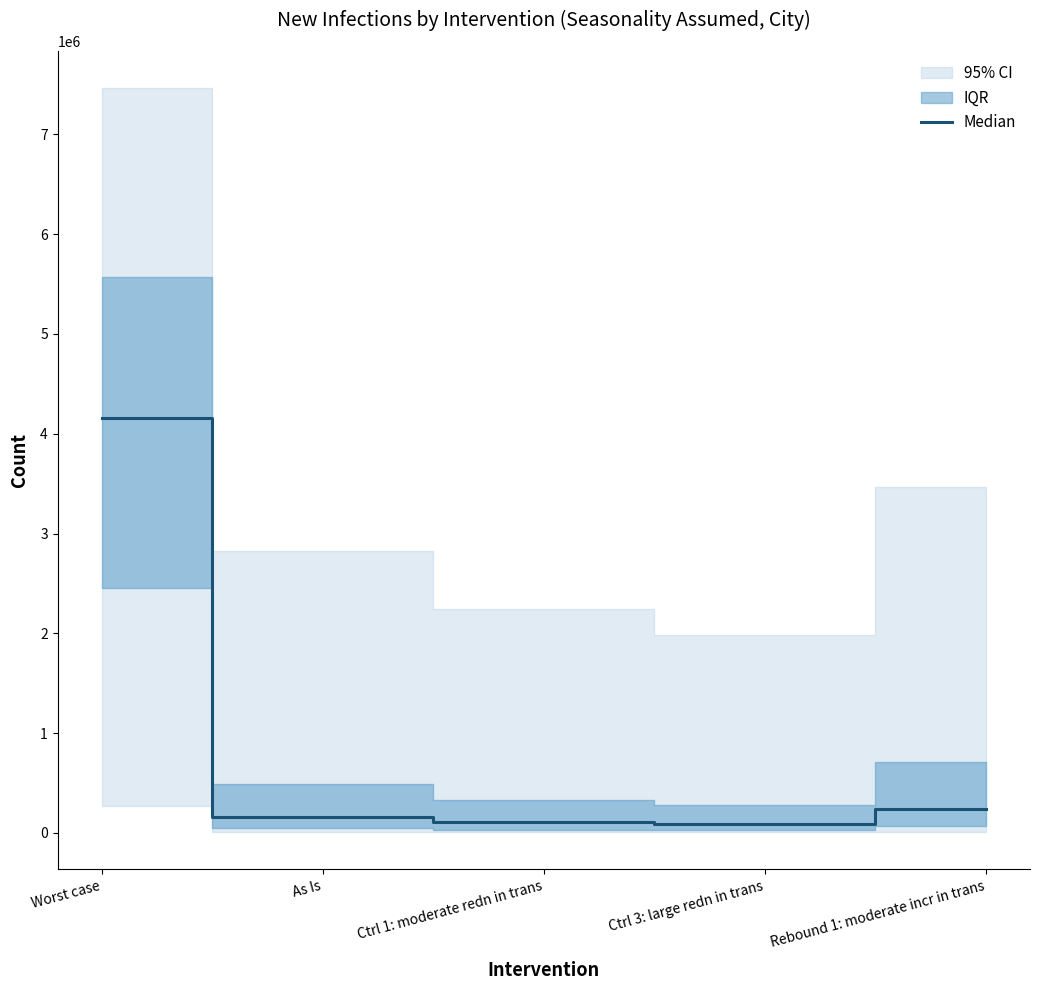

The value at Rebound 1: moderate incr in trans is 241090. True or false?

True